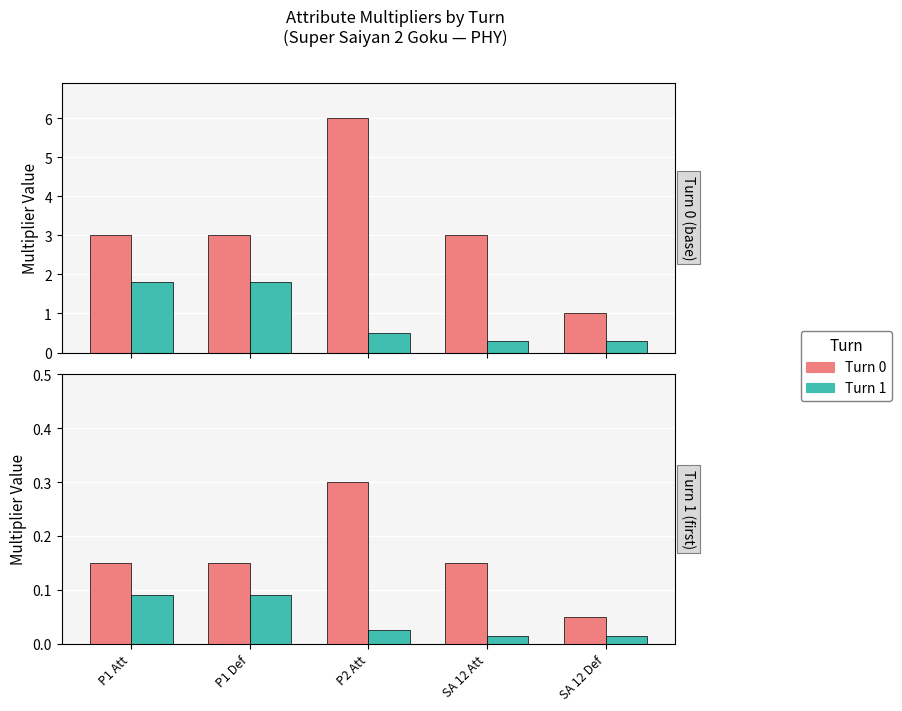

What is the total value across all series at SA 12 Att?

0.2